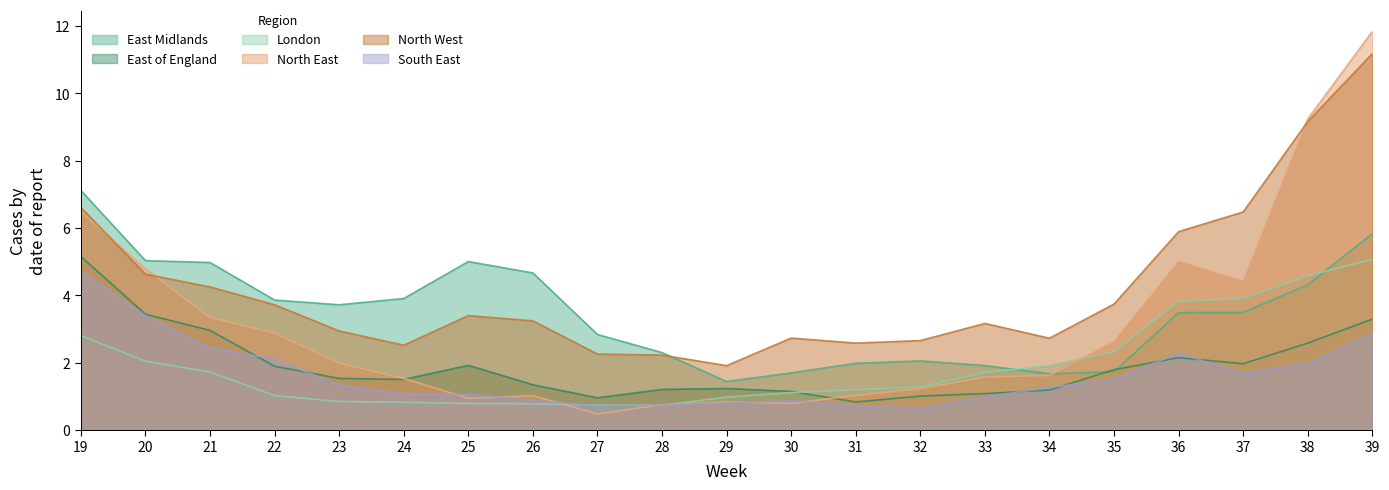

What is the greatest value displayed?

11.8